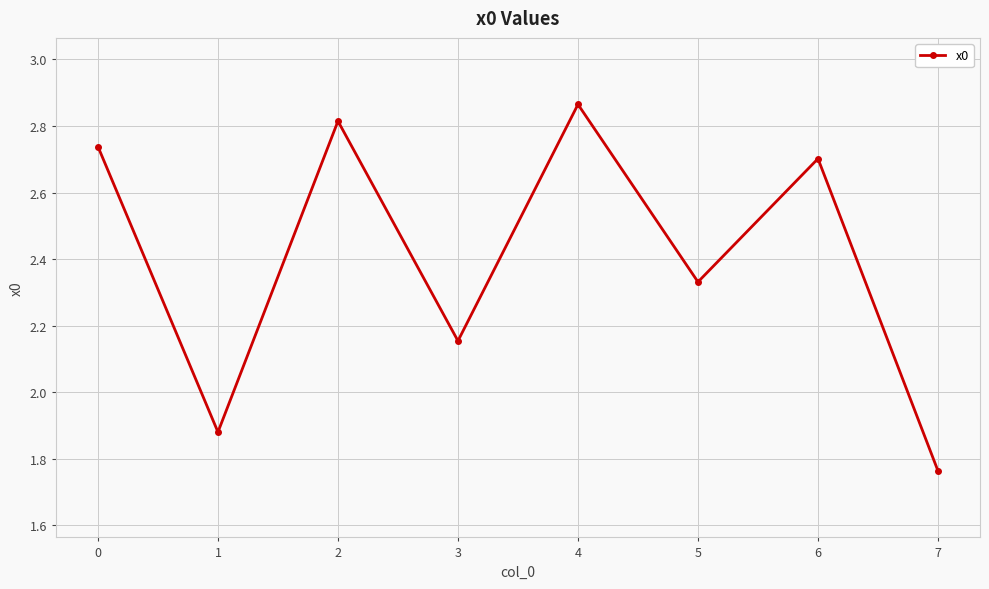

Approximately how many times larger is the value at 1 compared to 6?

0.7